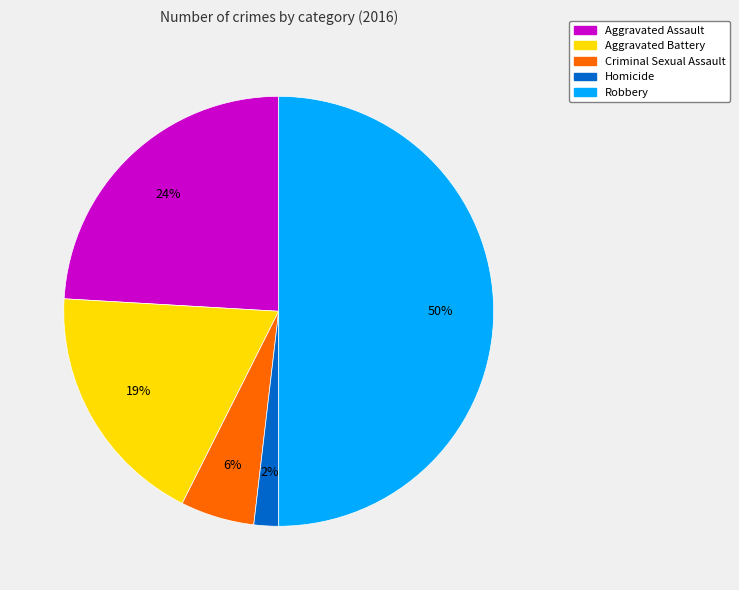

Combined, do Robbery and Criminal Sexual Assault account for over 50%?

Yes